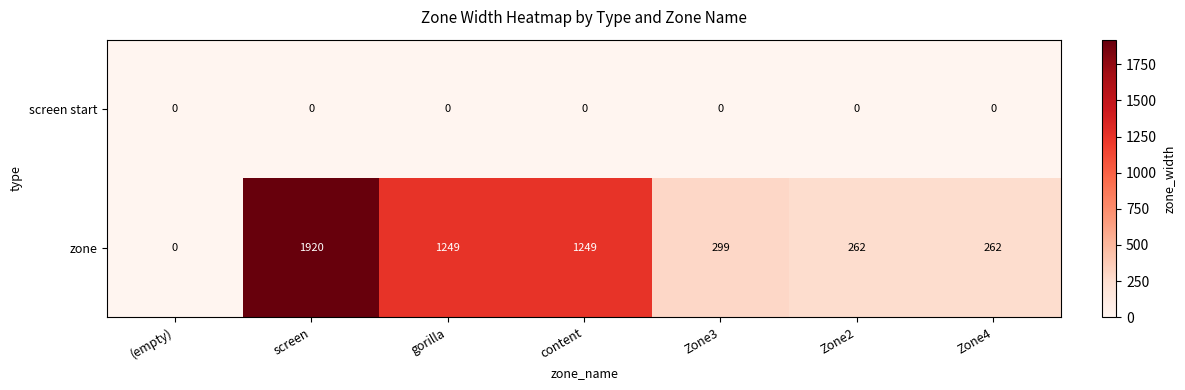

What is the spread (max minus min) of values at Zone4?

262